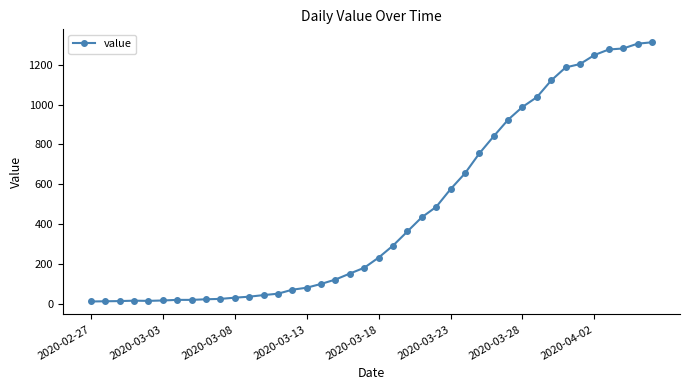

What is the average value?

465